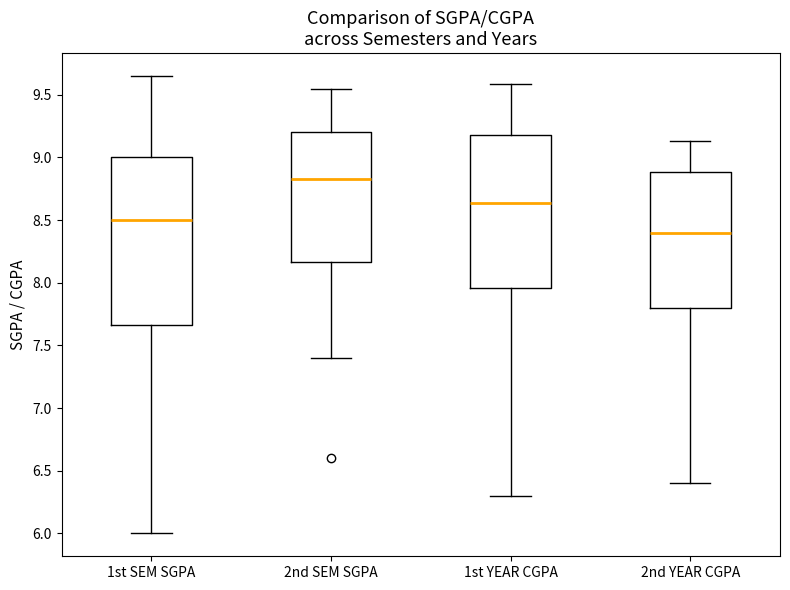

Which box is the tallest, from its lower edge to its upper edge?

1st SEM SGPA